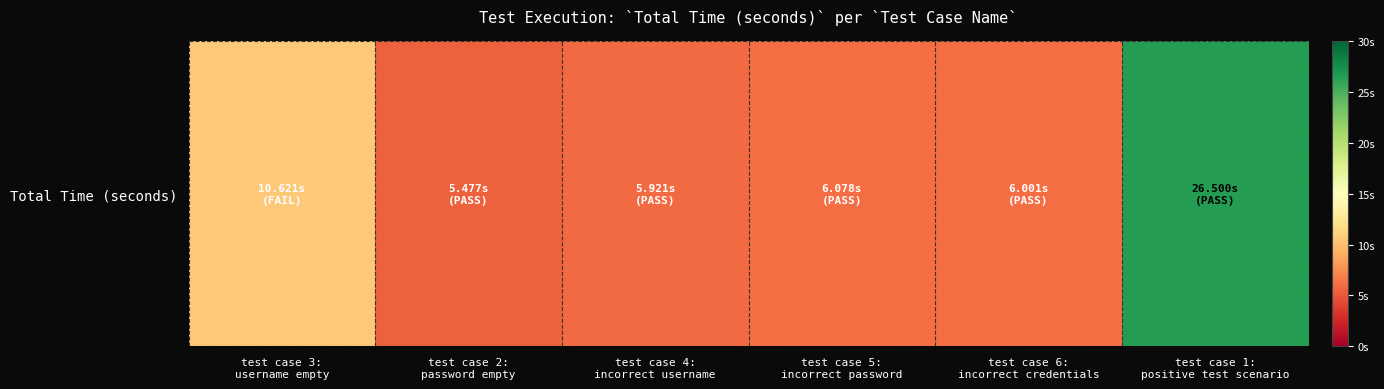

Reading left to right, transcribe all the data shown in this chart.

10.6	5.5	5.9	6.1	6.0	26.5